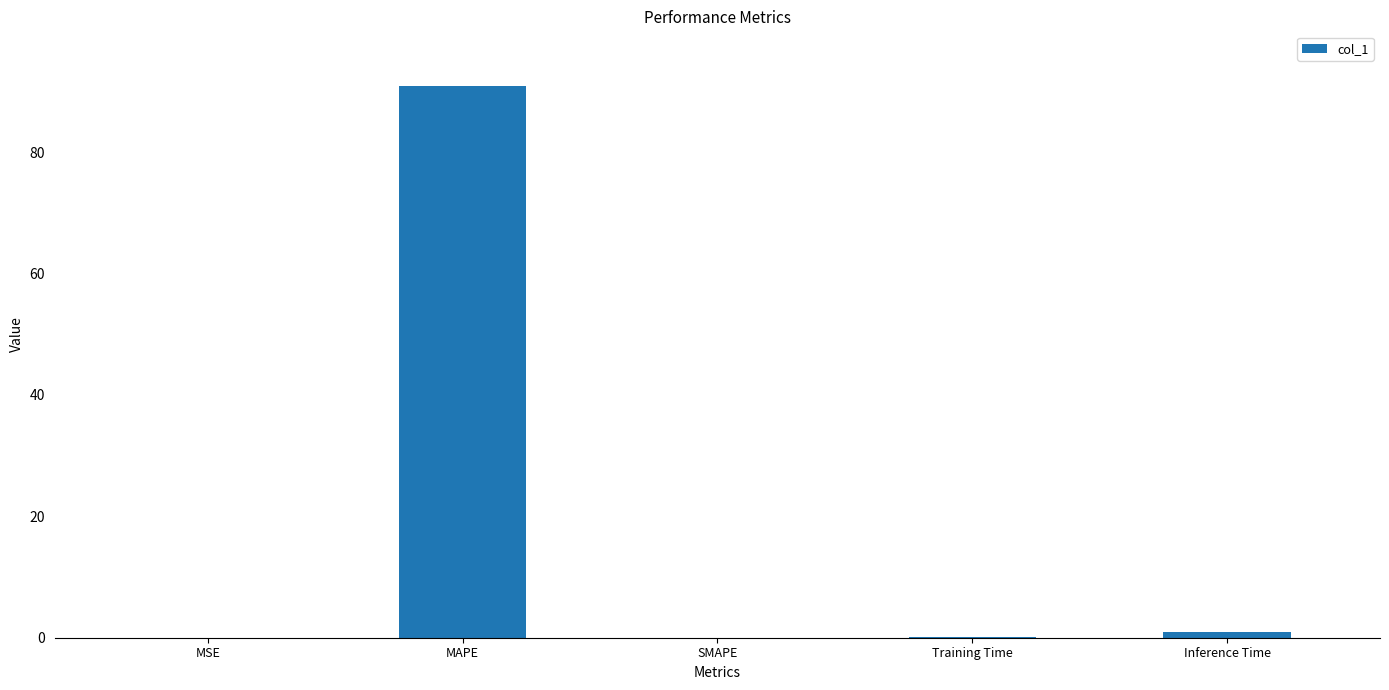

The chart shows a value of 51.3 at MAPE. True or false?

False